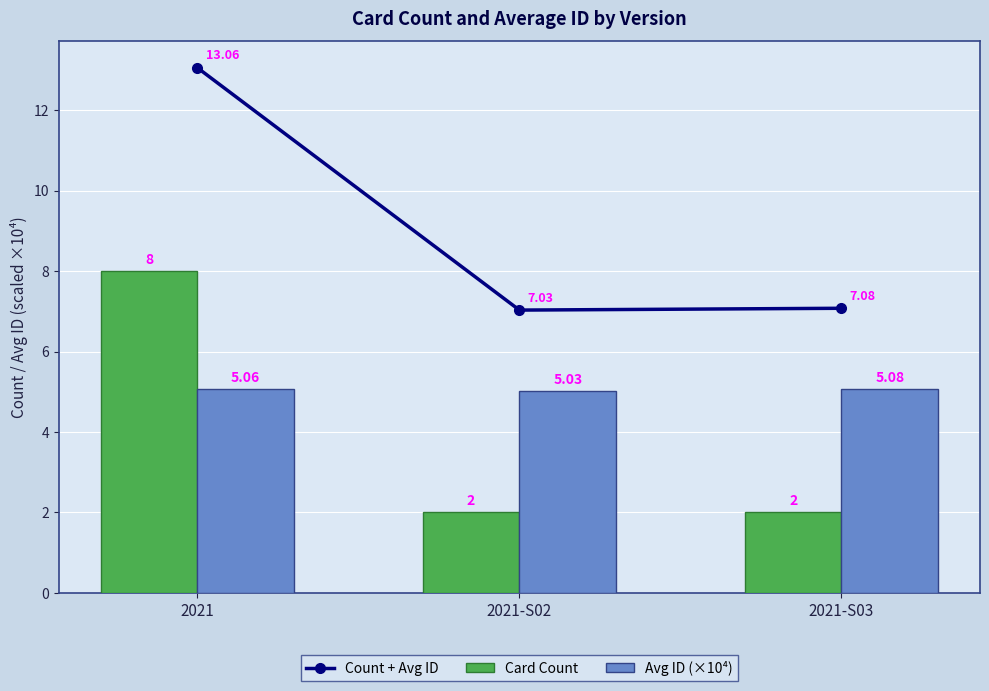

Reading left to right, list all the values displayed in this chart.

Count + Avg ID: 2021=13.1	2021-S02=7.0	2021-S03=7.1
Card Count: 2021=8.0	2021-S02=2.0	2021-S03=2.0
Avg ID (×10⁴): 2021=5.1	2021-S02=5.0	2021-S03=5.1